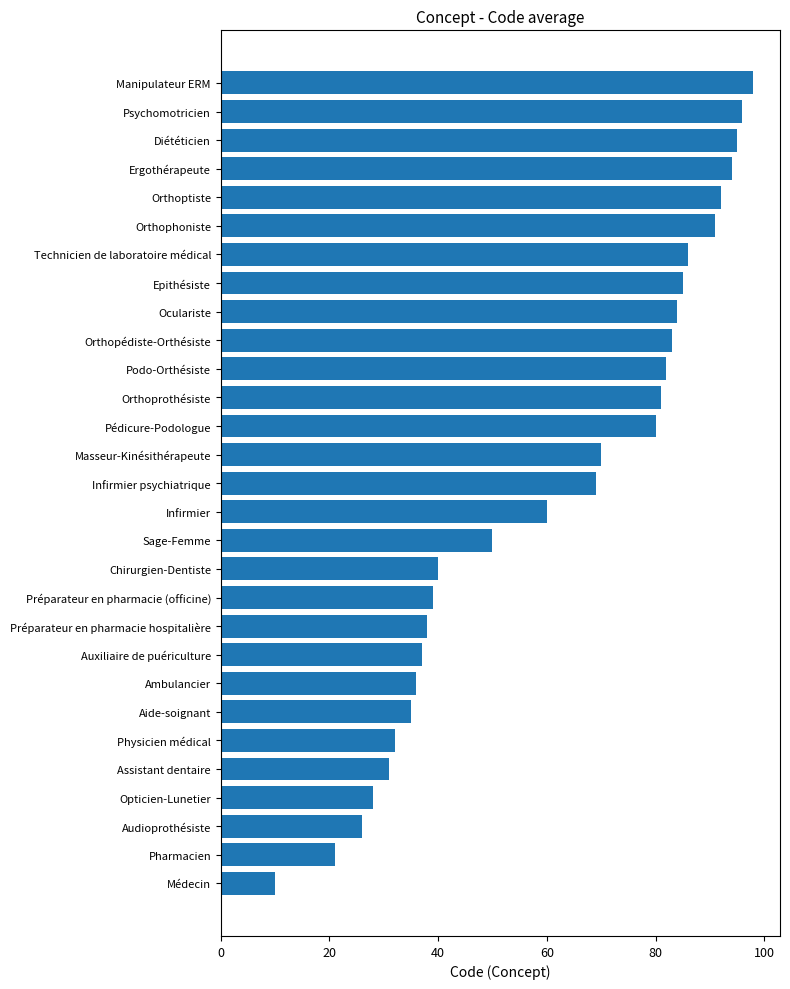

Reading bottom to top, extract all data points from this chart.

Médecin=10	Pharmacien=21	Audioprothésiste=26	Opticien-Lunetier=28	Assistant dentaire=31	Physicien médical=32	Aide-soignant=35	Ambulancier=36	Auxiliaire de puériculture=37	Préparateur en pharmacie hospitalière=38	Préparateur en pharmacie (officine)=39	Chirurgien-Dentiste=40	Sage-Femme=50	Infirmier=60	Infirmier psychiatrique=69	Masseur-Kinésithérapeute=70	Pédicure-Podologue=80	Orthoprothésiste=81	Podo-Orthésiste=82	Orthopédiste-Orthésiste=83	Oculariste=84	Epithésiste=85	Technicien de laboratoire médical=86	Orthophoniste=91	Orthoptiste=92	Ergothérapeute=94	Diététicien=95	Psychomotricien=96	Manipulateur ERM=98